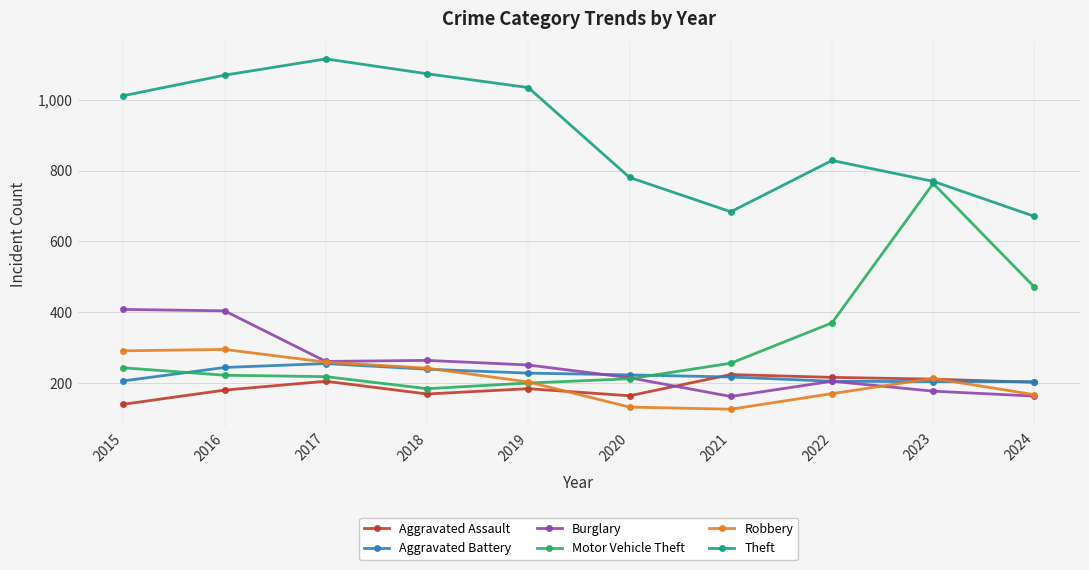

Which series has the largest total across all categories?

Theft